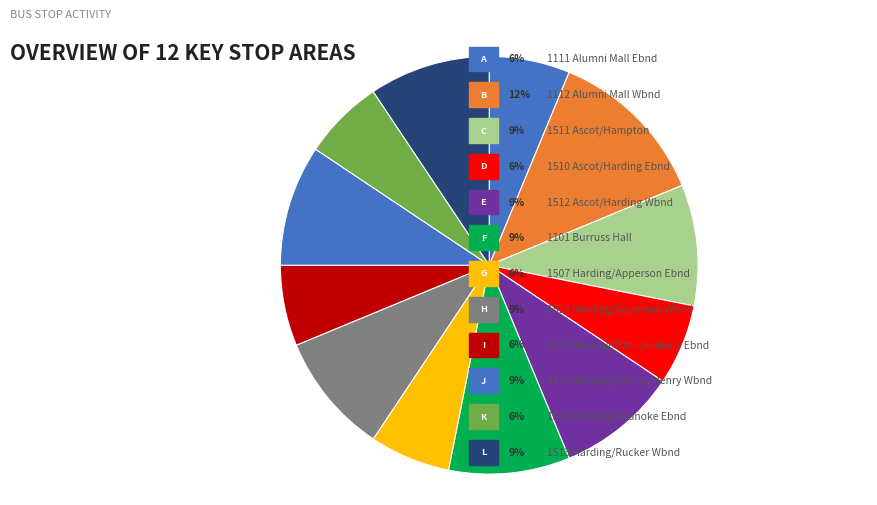

Count the number of slices in the pie.

12